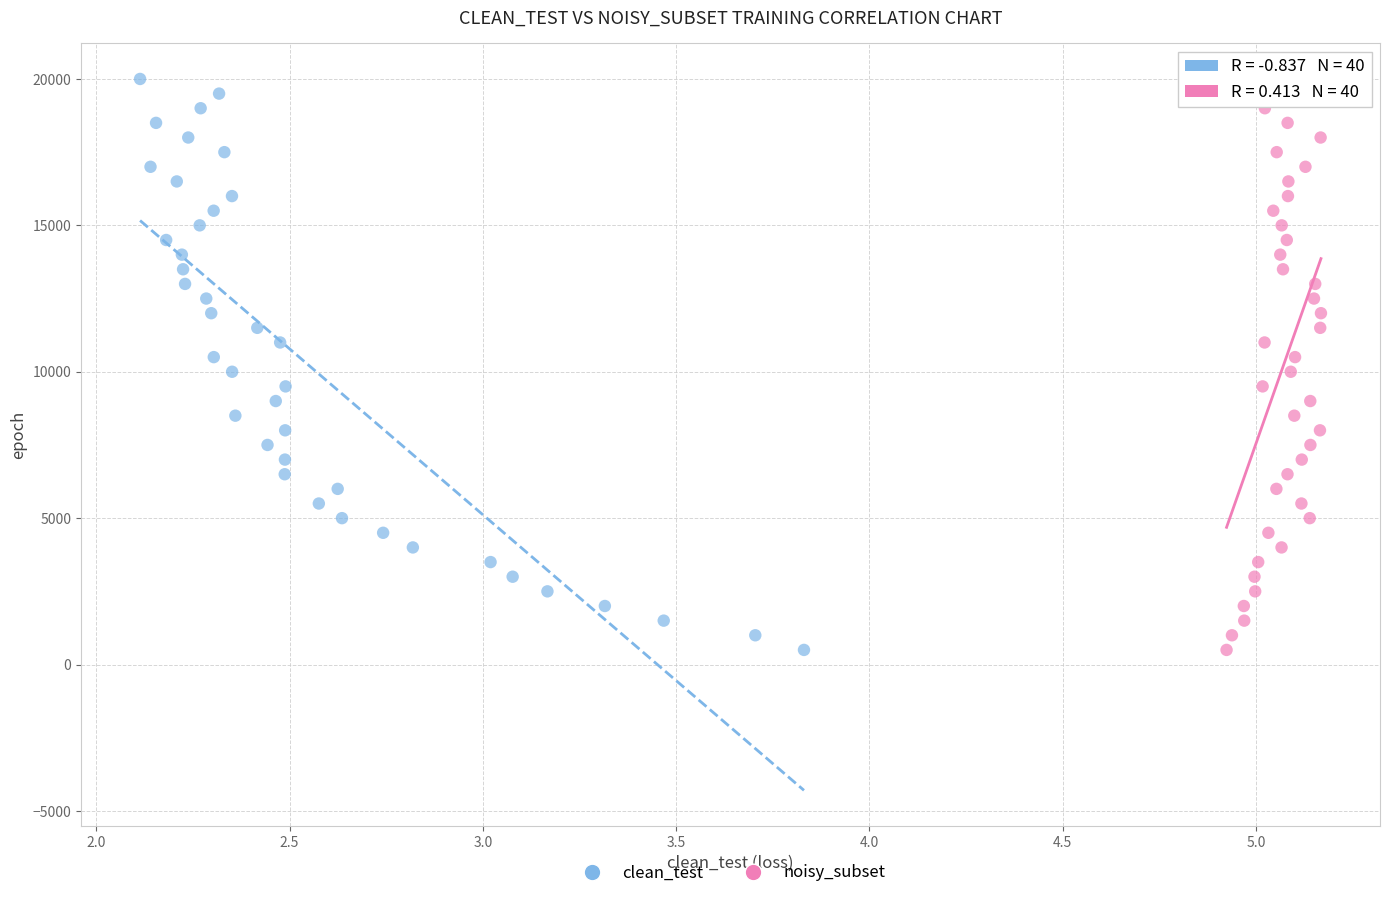

What are all the series names shown in the legend?

clean_test, noisy_subset